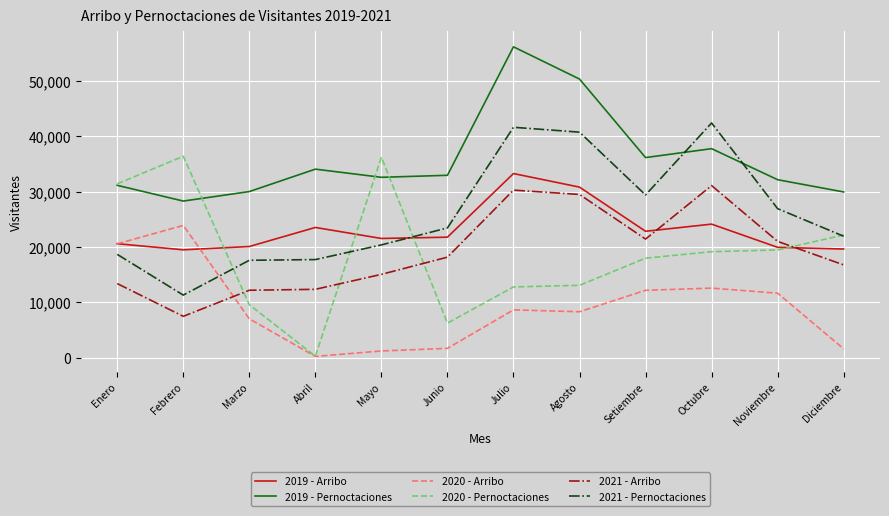

Rank the series by their maximum value, from lowest to highest.

2020 - Arribo, 2021 - Arribo, 2019 - Arribo, 2020 - Pernoctaciones, 2021 - Pernoctaciones, 2019 - Pernoctaciones